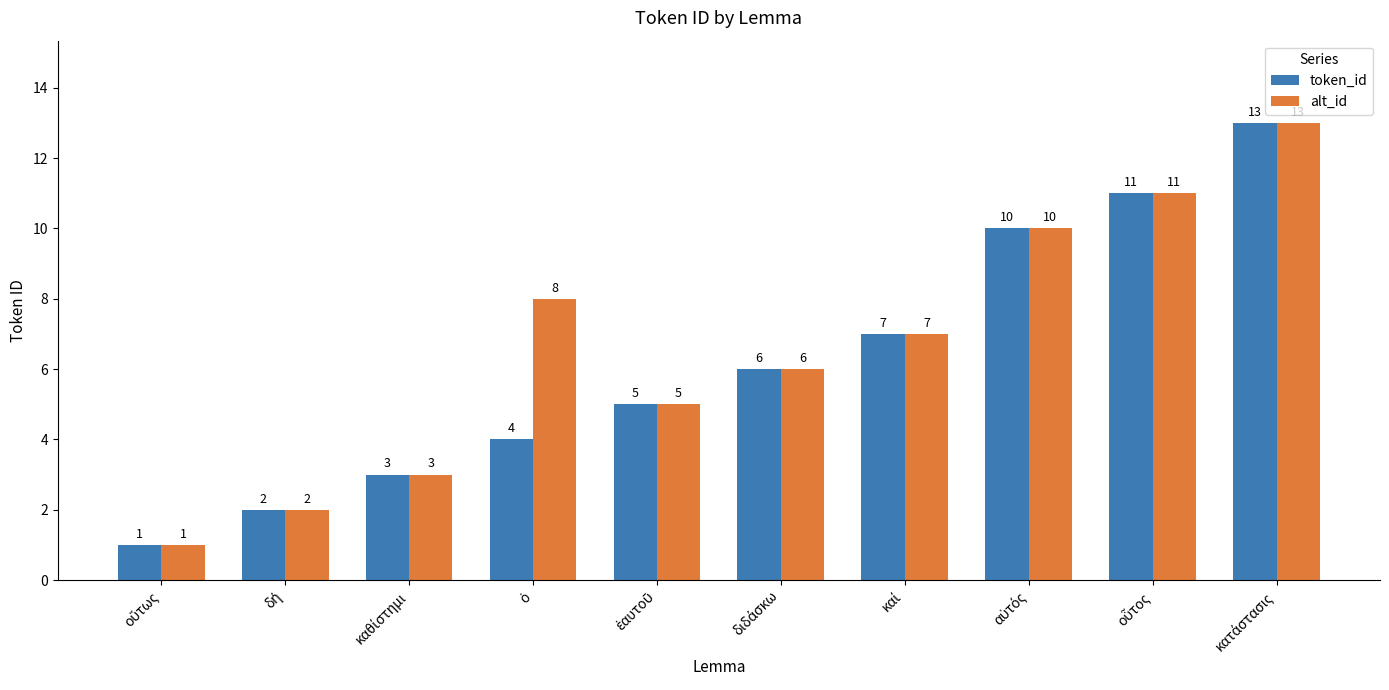

How many series are shown in this chart?

2